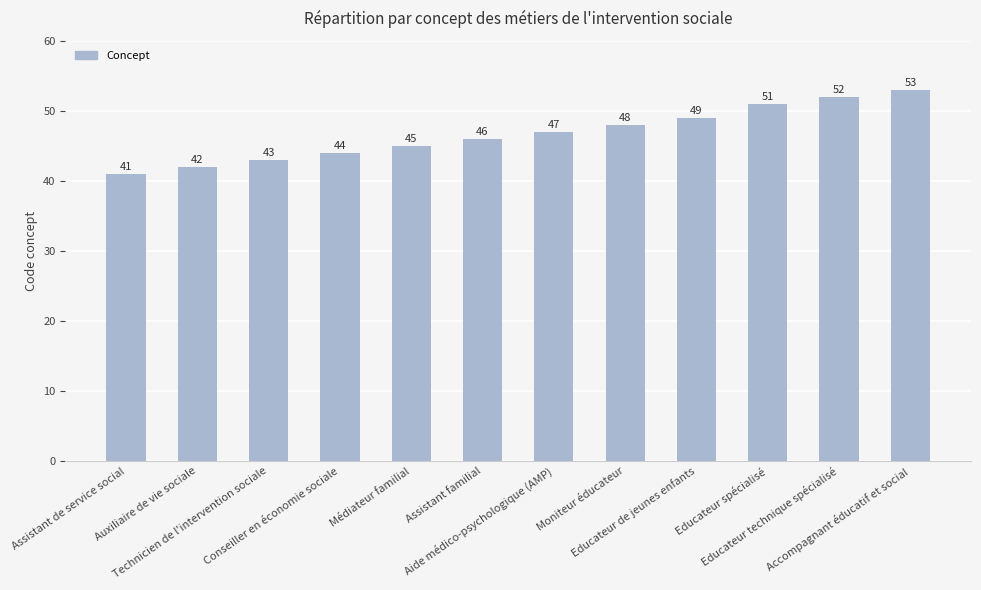

Approximately how many times larger is the value at Auxiliaire de vie sociale compared to Educateur technique spécialisé?

0.8